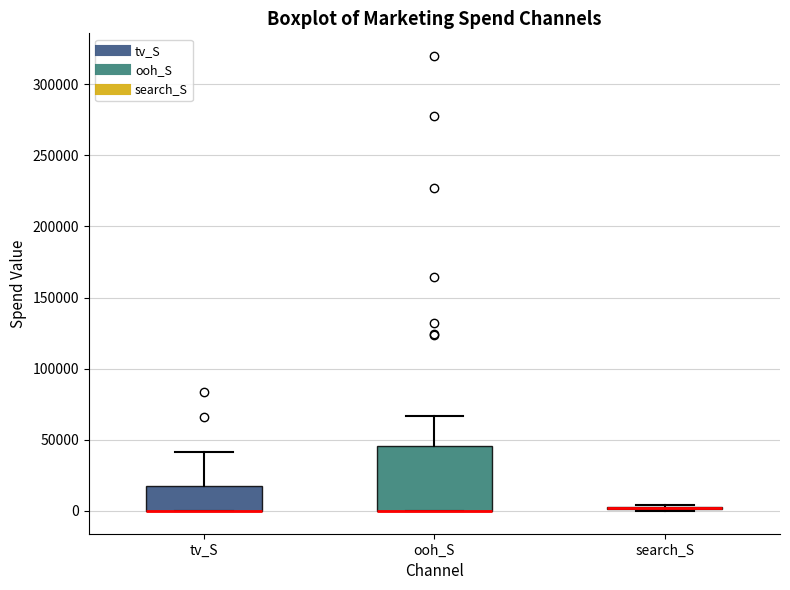

Reading left to right, read every box against the y-axis: the position of its median line, the range the box covers, and the ends of its whiskers. The values are not printed on the chart, so give them approximately, as read against the axis.

tv_S: median 0 (drawn on the box's lower edge), box 0 to 15000, whiskers 0 to 40000
ooh_S: median 0 (drawn on the box's lower edge), box 0 to 45000, whiskers 0 to 65000
search_S: box collapsed to a line at 0, whiskers 0 to 5000